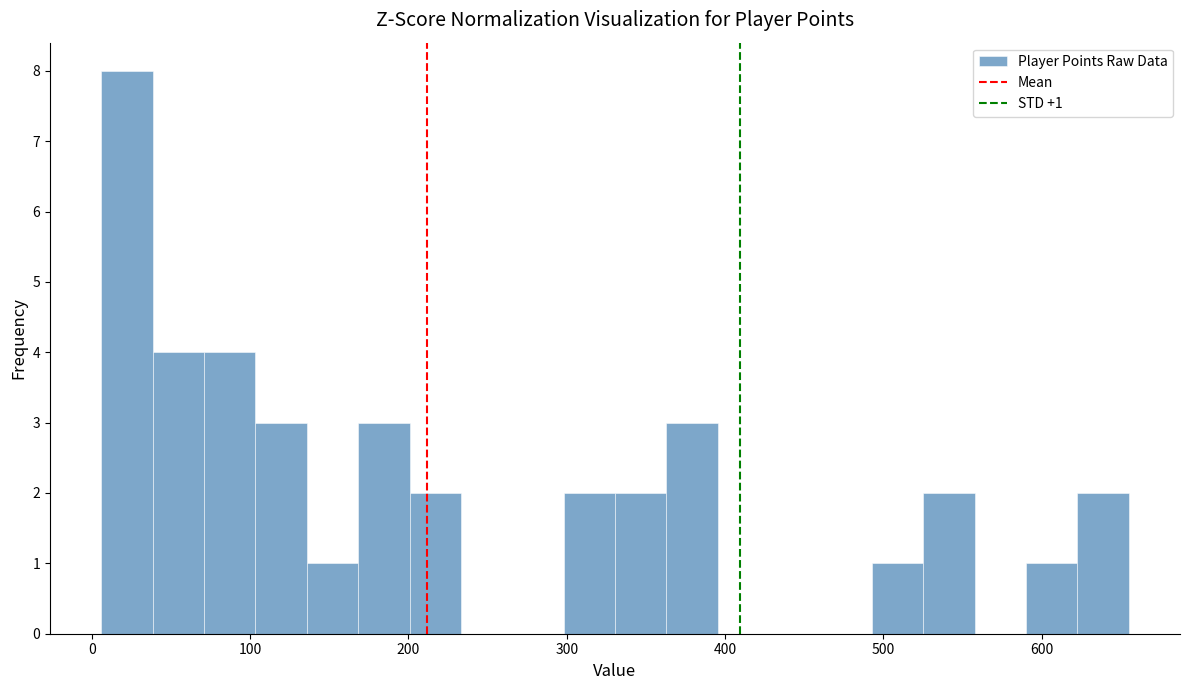

Around what value on the x-axis is the tallest bar? Give the approximate position of its centre, as read against the axis.

20